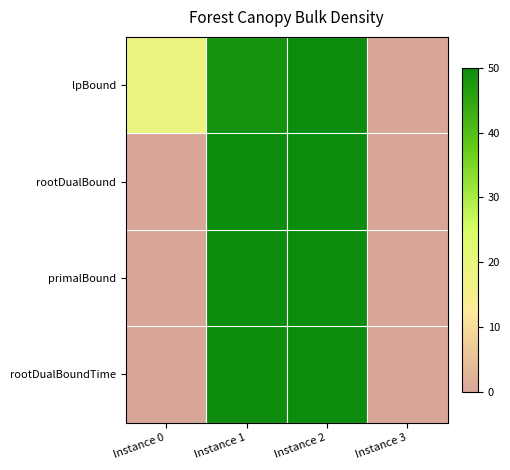

Which series has the largest total across all categories?

lpBound